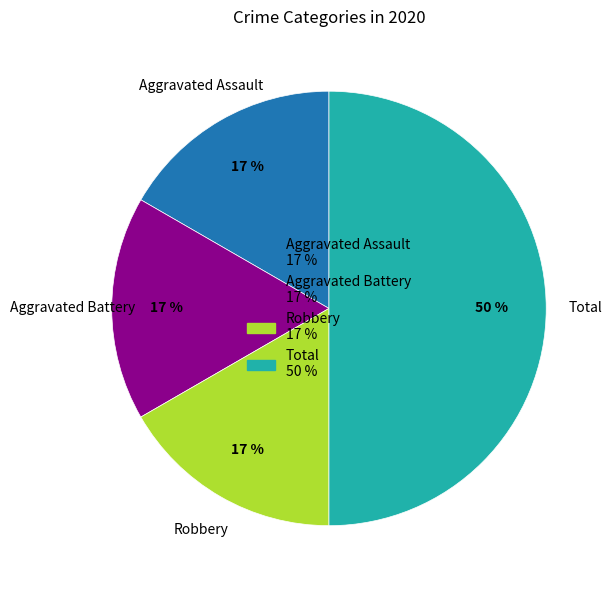

To the nearest percent, what is the difference between the largest and smallest slice percentages?

33%